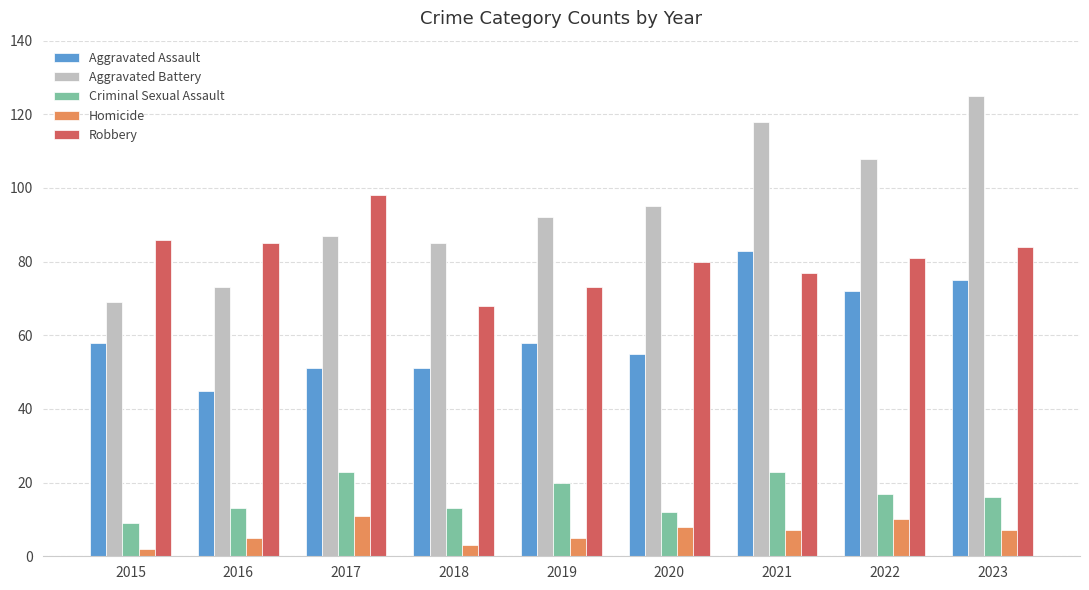

What is the difference between the maximum and minimum values in the Robbery series?

30